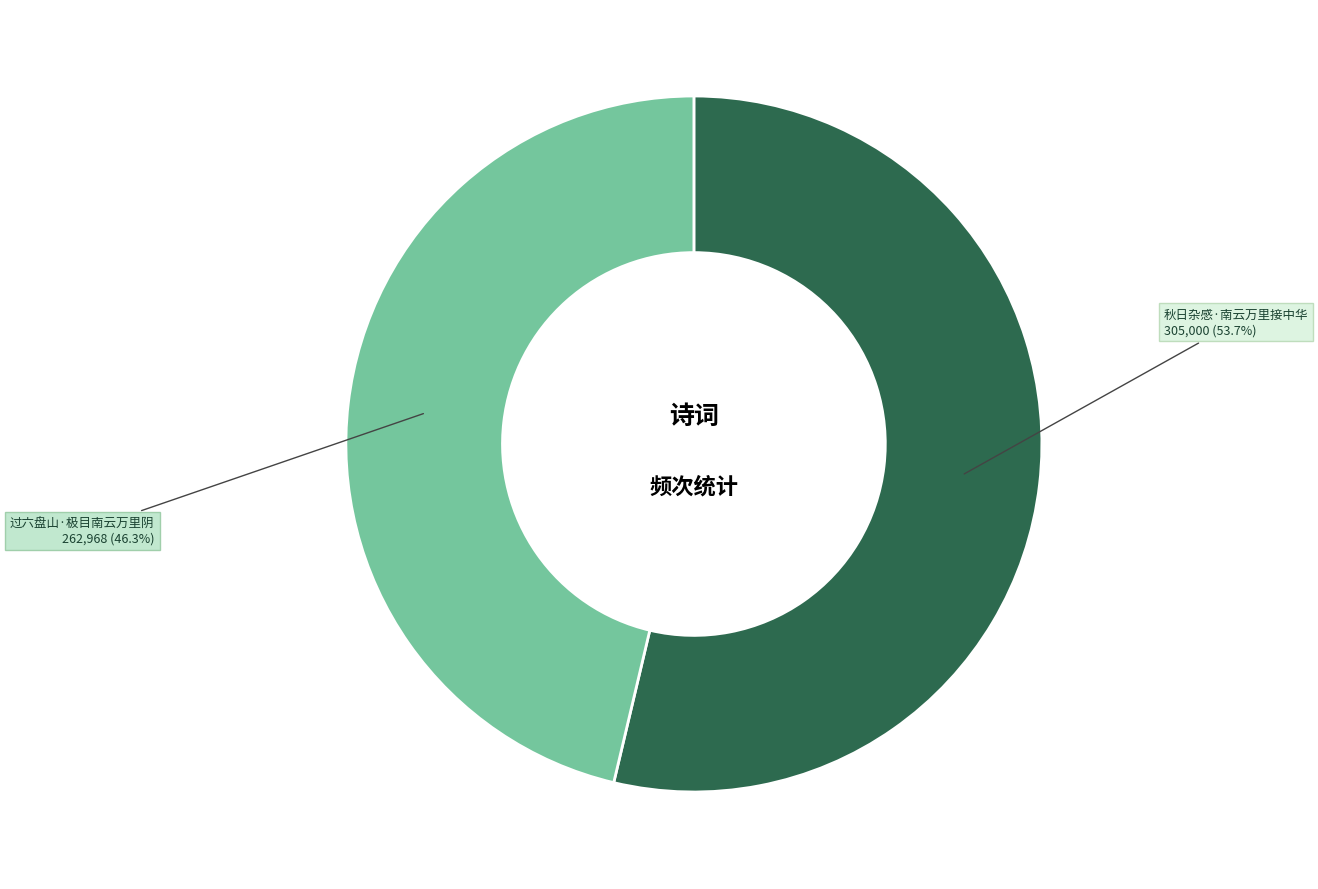

Count the number of slices in the pie.

2